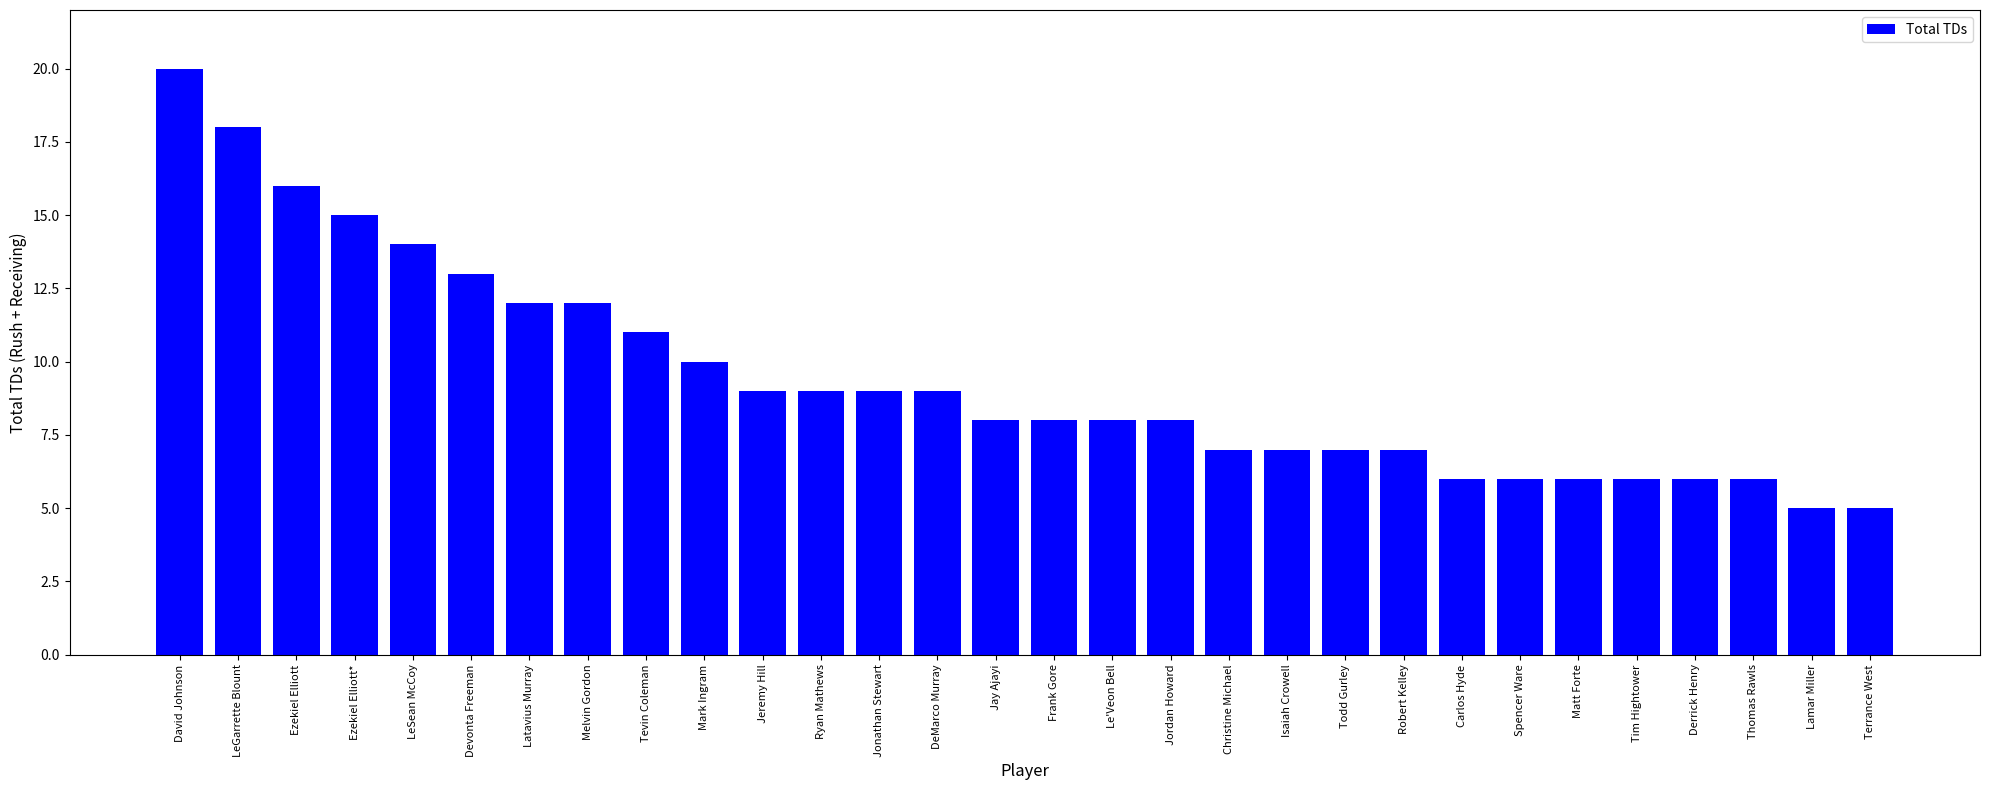

What is the sum of all values?

283